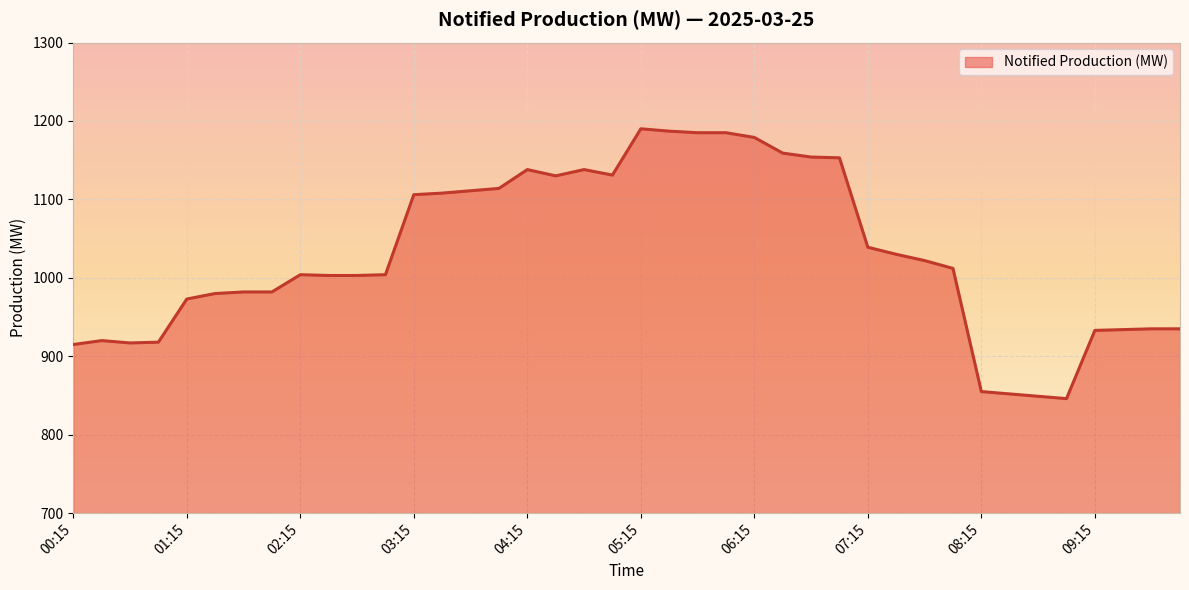

Count the number of categories in the chart.

40